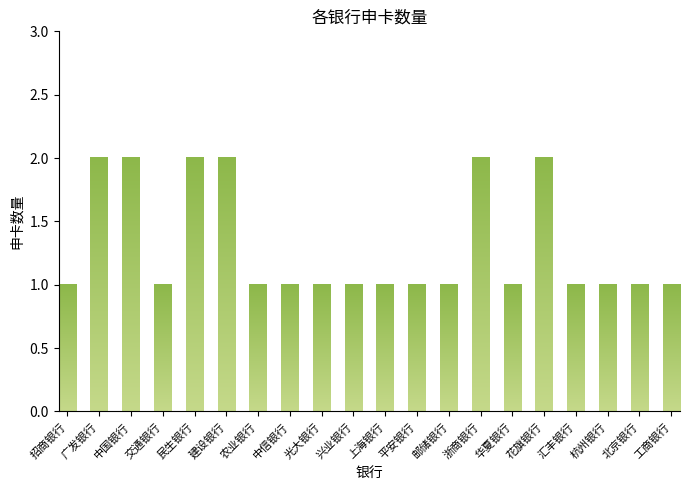

At which category does the chart reach its minimum across all series?

招商银行